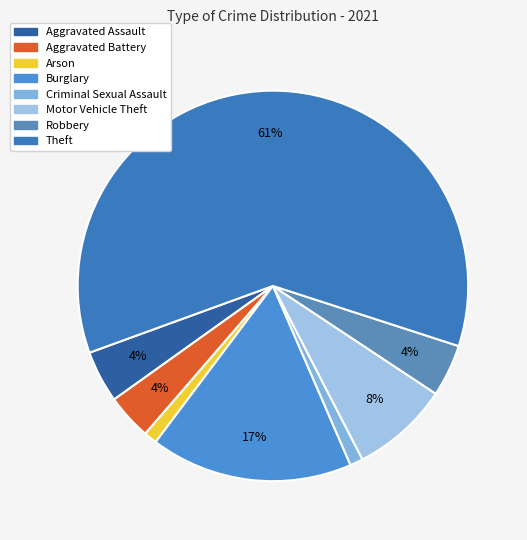

How many segments does this pie chart have?

8